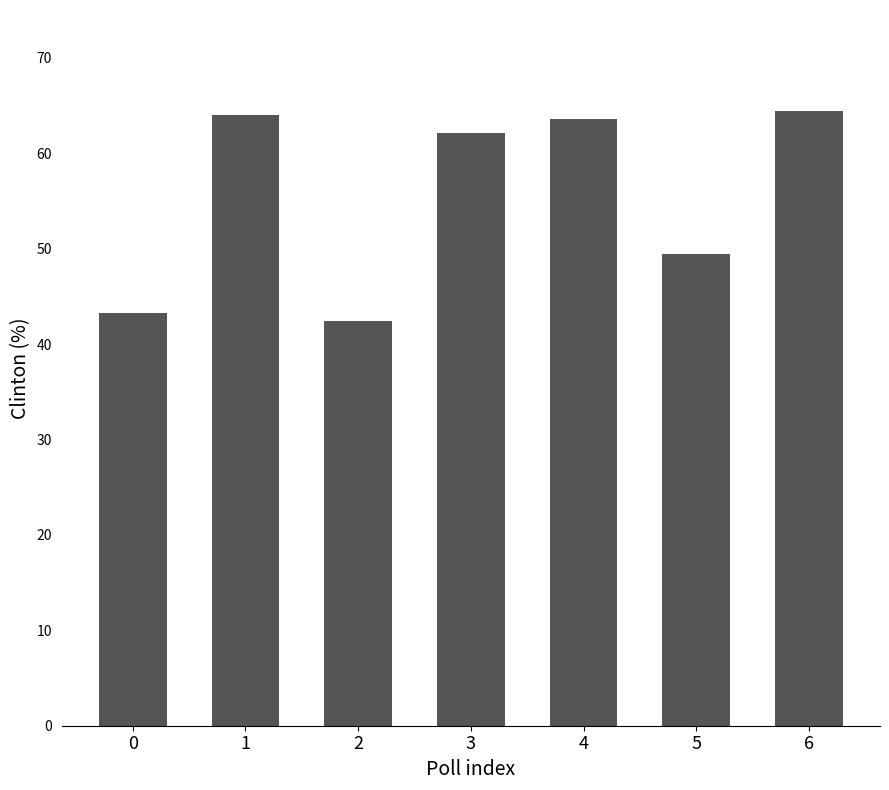

Where does the data first go above 62?

1